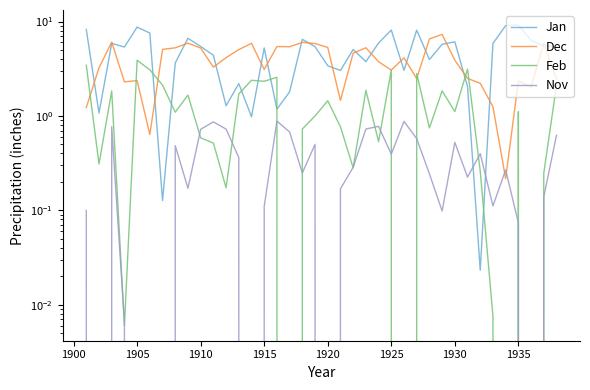

True or false: Dec and Jan intersect in this chart.

True